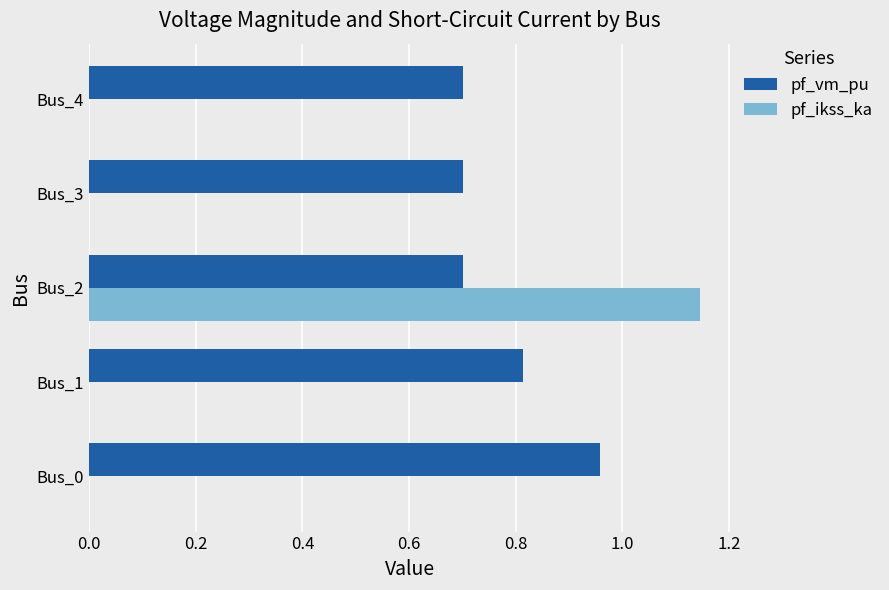

Is it true that pf_ikss_ka equals 0.7 at Bus_3?

False